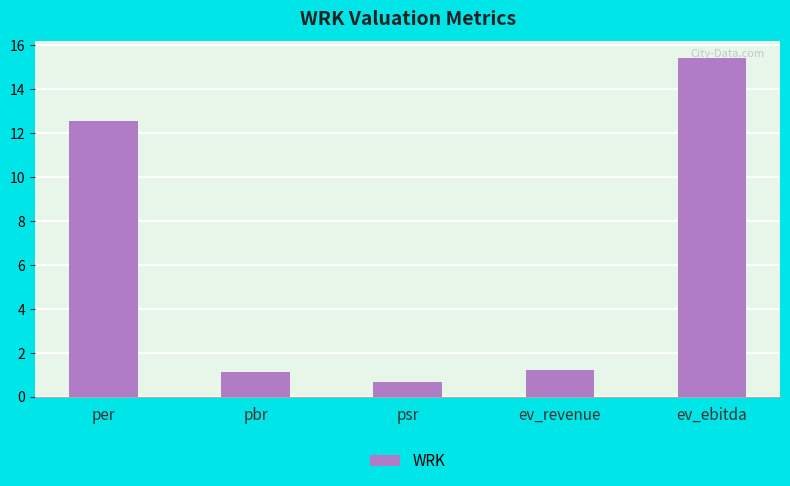

Which label corresponds to the smallest value in the chart?

psr